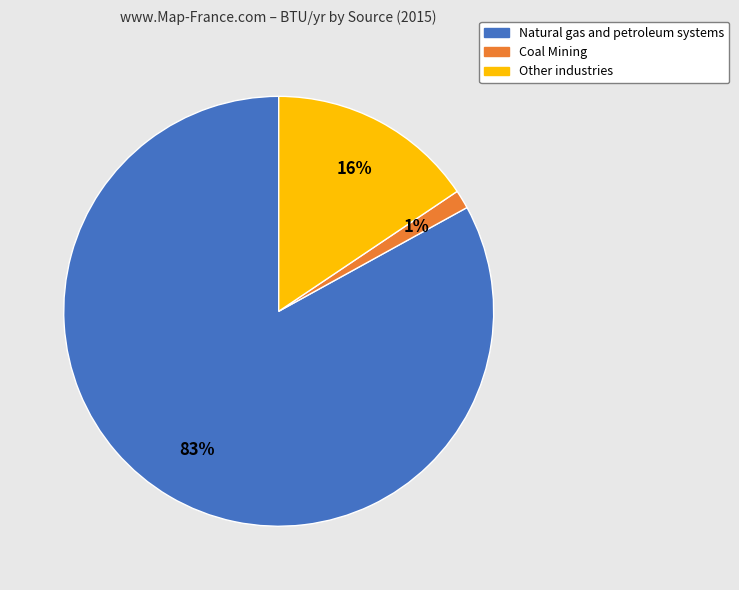

What is the smallest slice in the pie chart?

Coal Mining